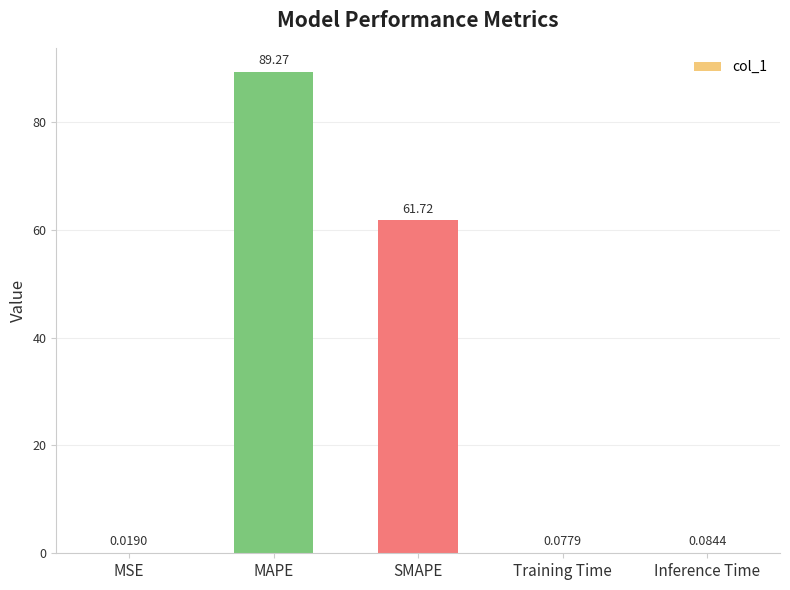

What is the sum of the values at MAPE and Training Time?

89.3